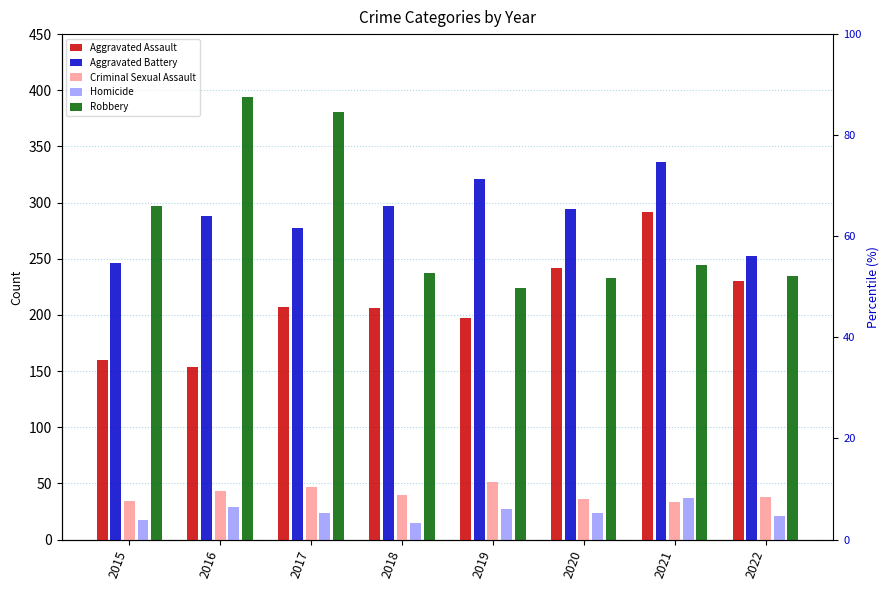

What is the sum of the Aggravated Battery values at 2020 and 2015?

540